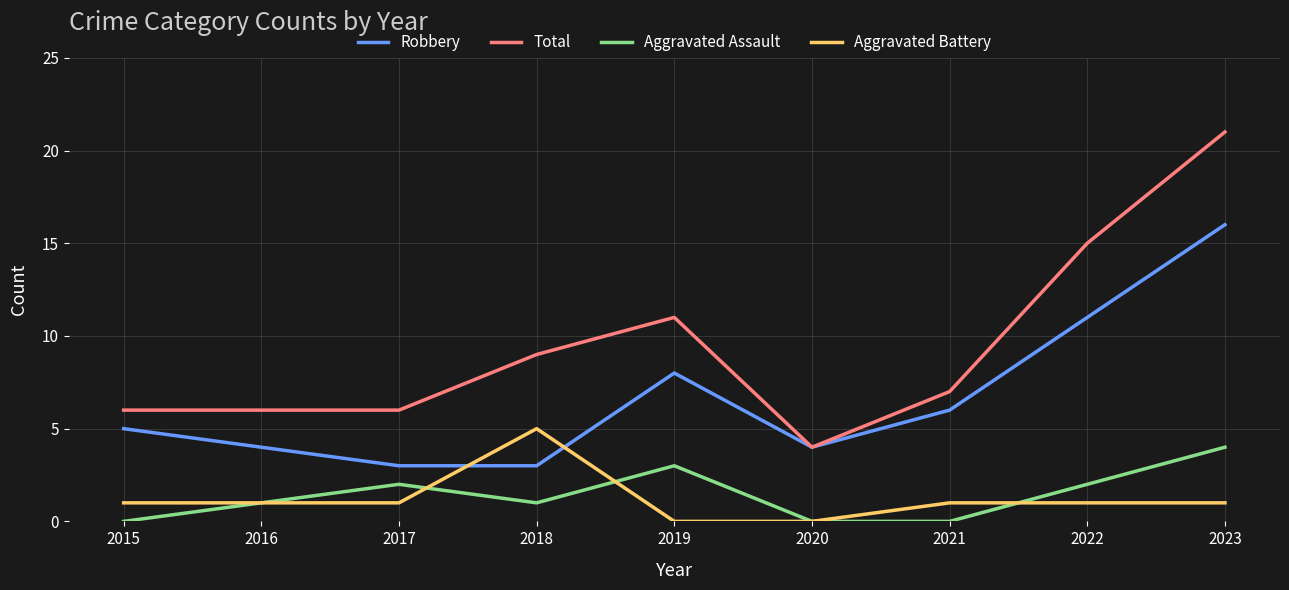

Count the number of categories in the chart.

9